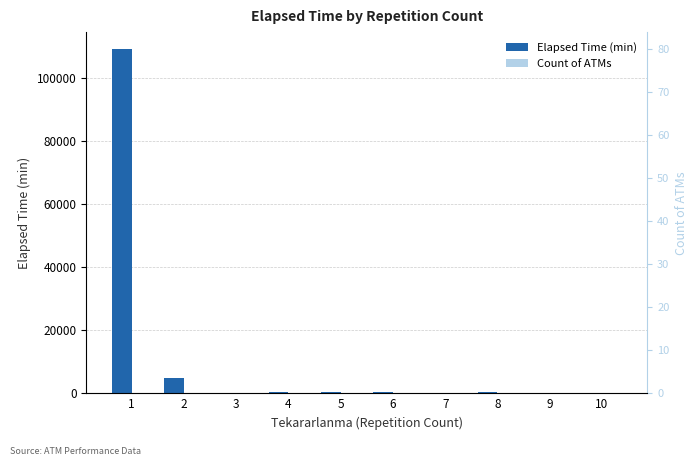

What is the difference between the highest and lowest values at 8?

459